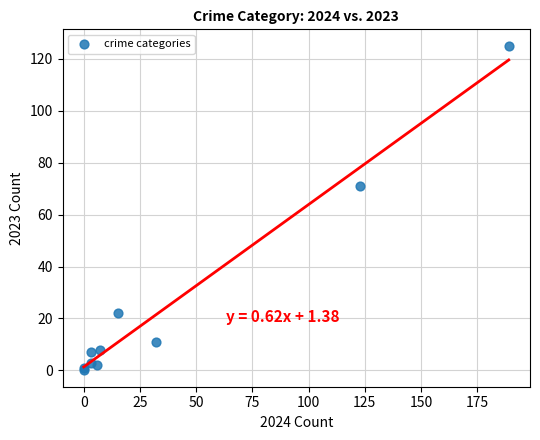

What Y value in the scatter plot is closest to 62?

71